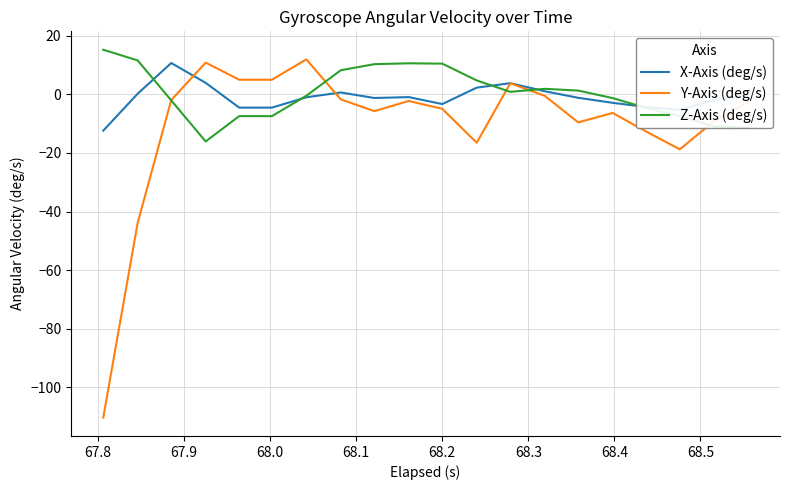

At how many categories does at least one series exceed -34?

20